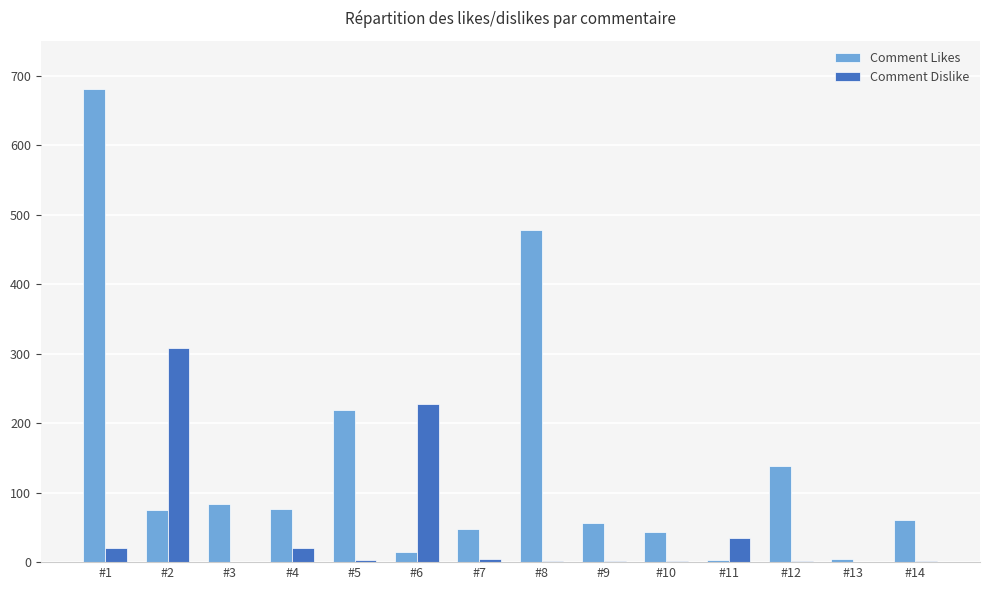

What is the highest value of the Comment Likes series?

680